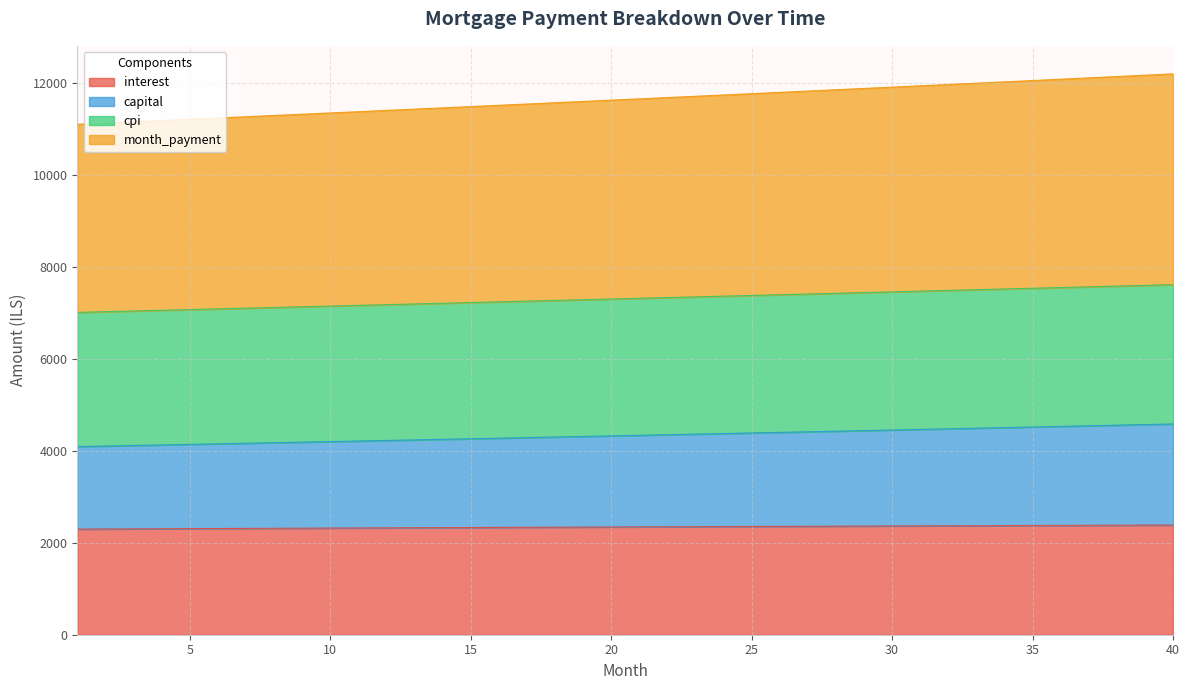

Between 9 and 19, which is larger?

19